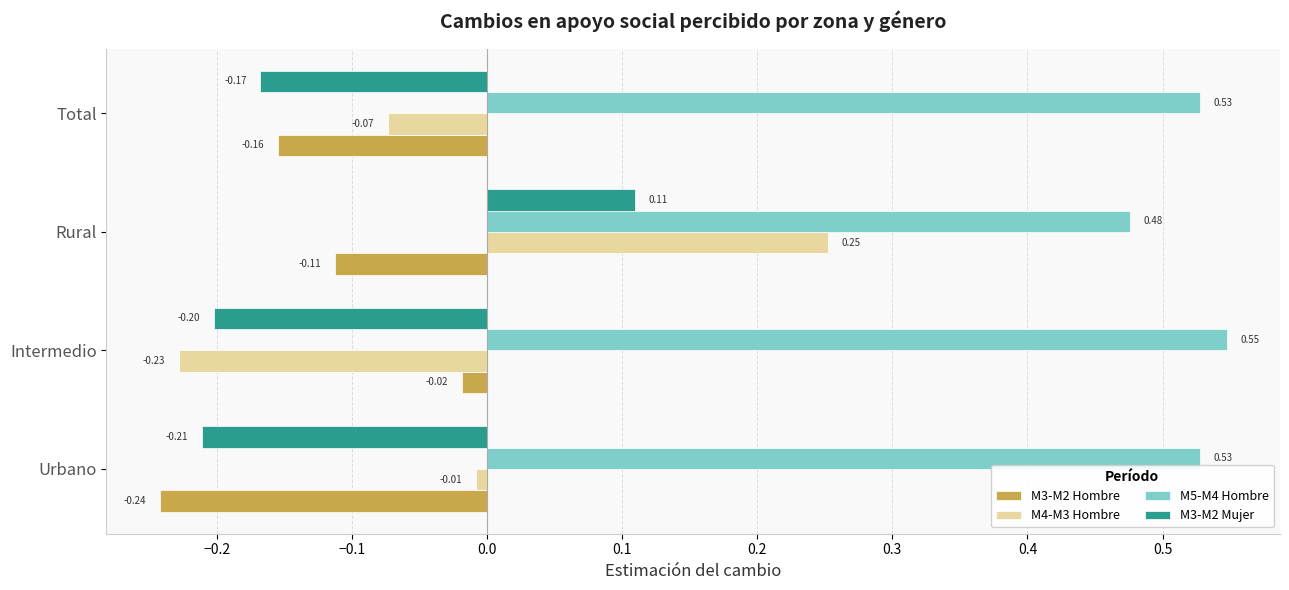

Which category has the highest value across all series?

Intermedio